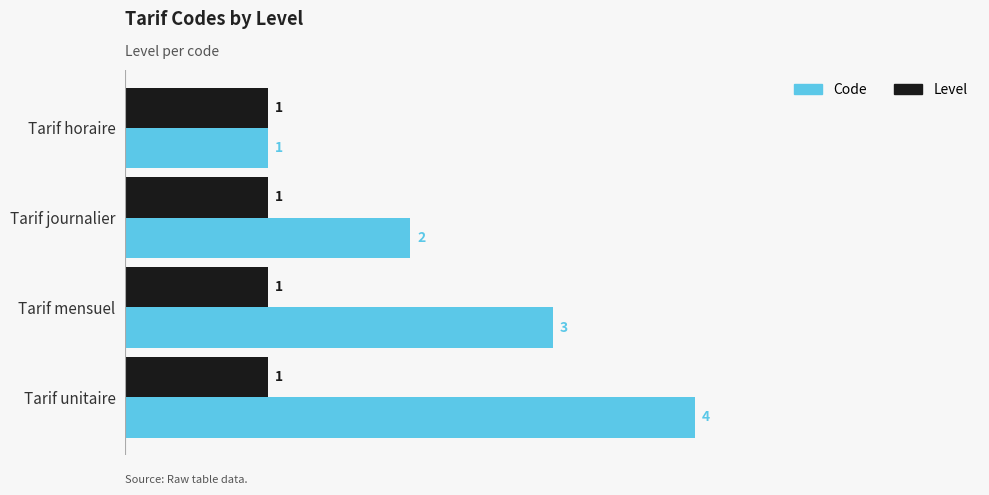

Which series changed the most between Tarif mensuel and Tarif unitaire?

Code